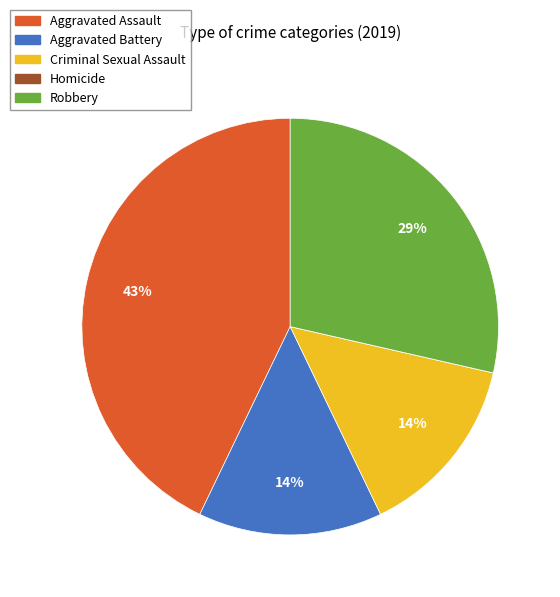

Which category has the biggest portion of the pie?

Aggravated Assault